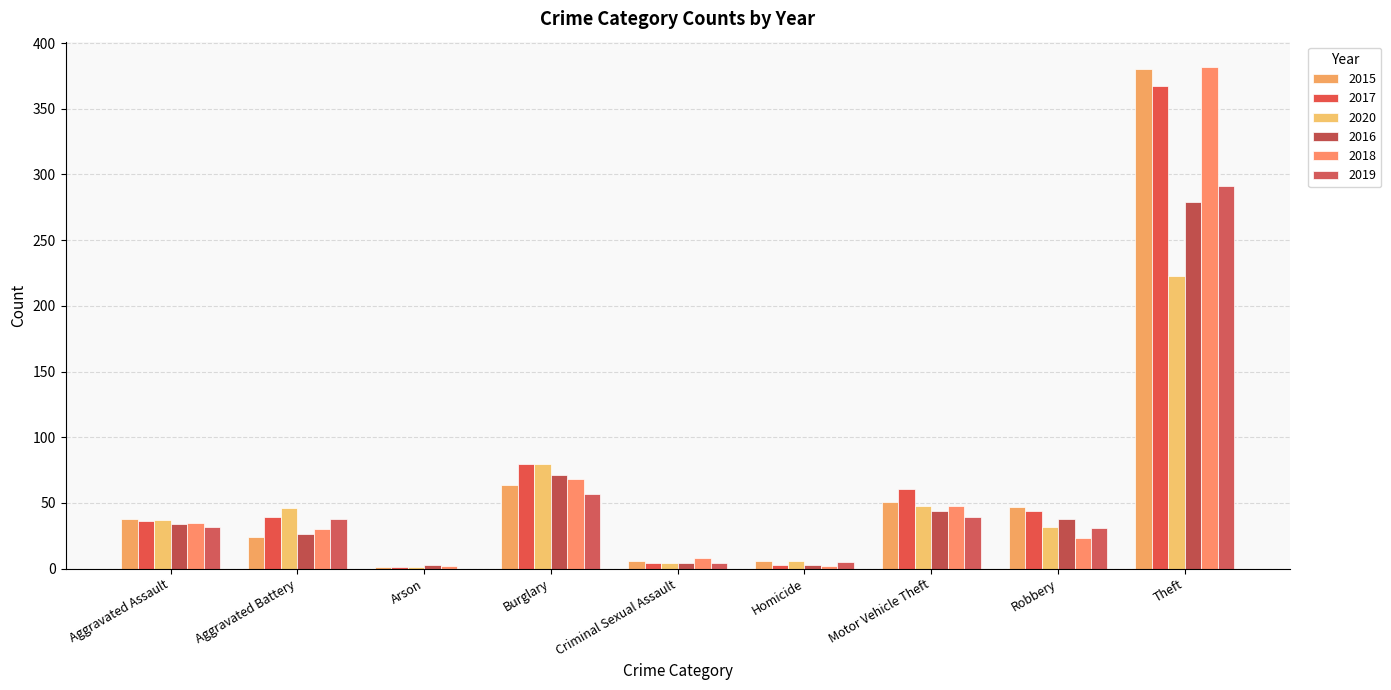

Does the chart contain stacked bars?

No